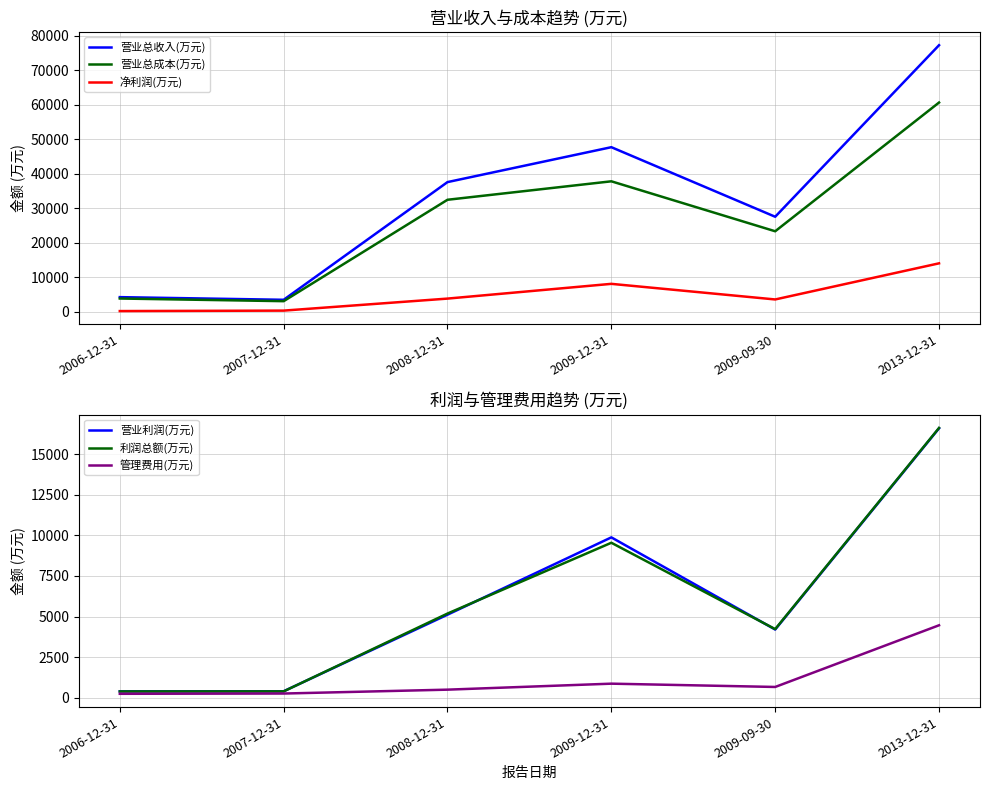

Reading left to right, extract all data points from this chart.

营业总收入(万元): 2006-12-31=4261	2007-12-31=3493	2008-12-31=37566	2009-12-31=47674	2009-09-30=27535	2013-12-31=77199
营业总成本(万元): 2006-12-31=3861	2007-12-31=3092	2008-12-31=32450	2009-12-31=37795	2009-09-30=23332	2013-12-31=60602
净利润(万元): 2006-12-31=226	2007-12-31=359	2008-12-31=3838	2009-12-31=8108	2009-09-30=3590	2013-12-31=14048
营业利润(万元): 2006-12-31=399	2007-12-31=401	2008-12-31=5117	2009-12-31=9879	2009-09-30=4203	2013-12-31=16597
利润总额(万元): 2006-12-31=389	2007-12-31=393	2008-12-31=5187	2009-12-31=9547	2009-09-30=4228	2013-12-31=16619
管理费用(万元): 2006-12-31=245	2007-12-31=261	2008-12-31=500	2009-12-31=869	2009-09-30=666	2013-12-31=4465